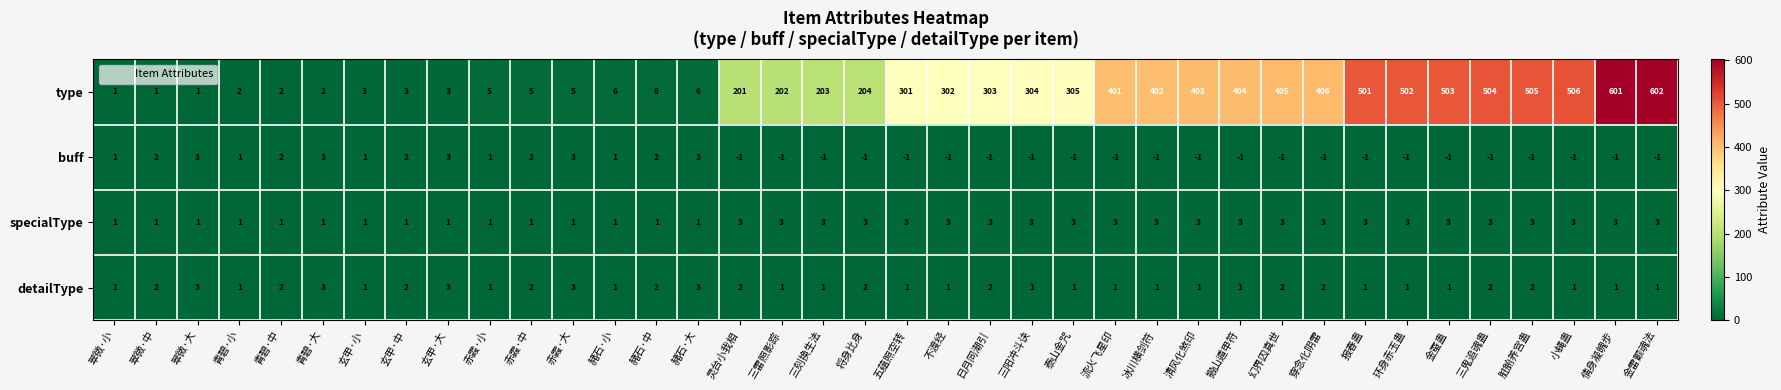

At which label is type closest to 301?

五蕴照空转